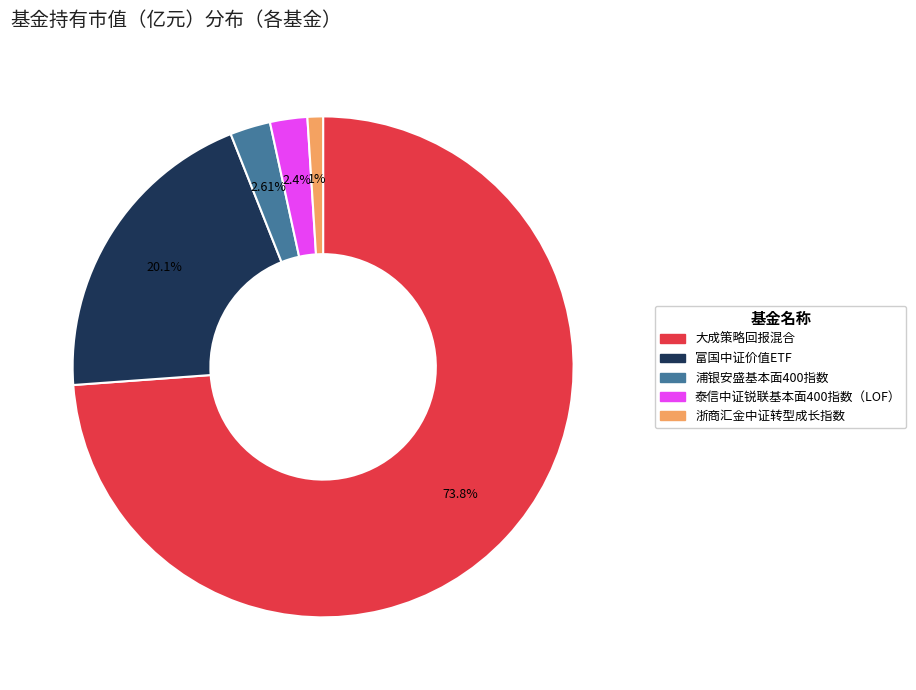

Is the sum of 浙商汇金中证转型成长指数 and 富国中证价值ETF greater than half?

No